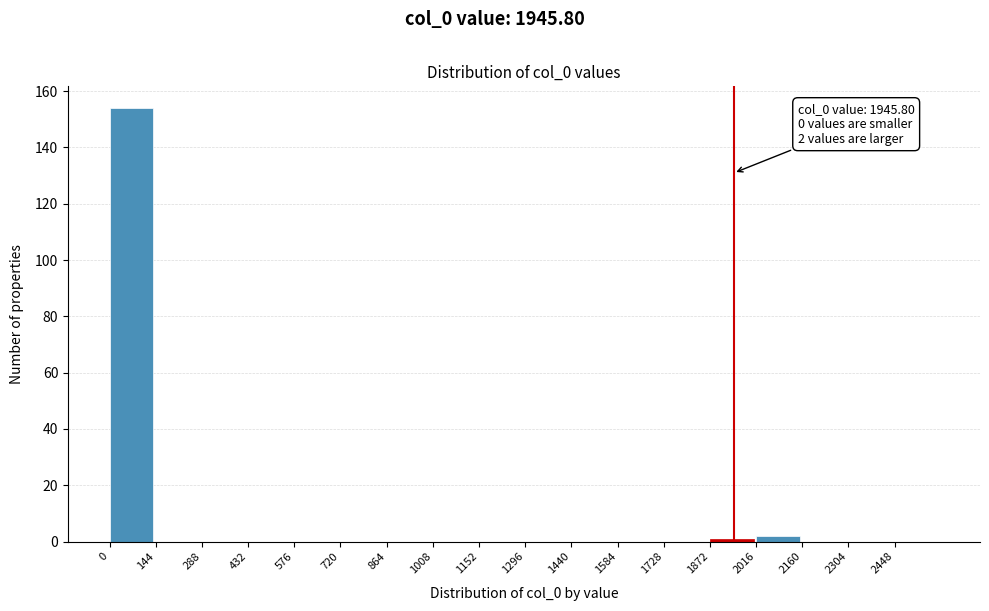

Reading right to left, transcribe all the data shown in this chart.

2448=0	2304=0	2160=0	2016=2	1872=1	1728=0	1584=0	1440=0	1296=0	1152=0	1008=0	864=0	720=0	576=0	432=0	288=0	144=0	0=154